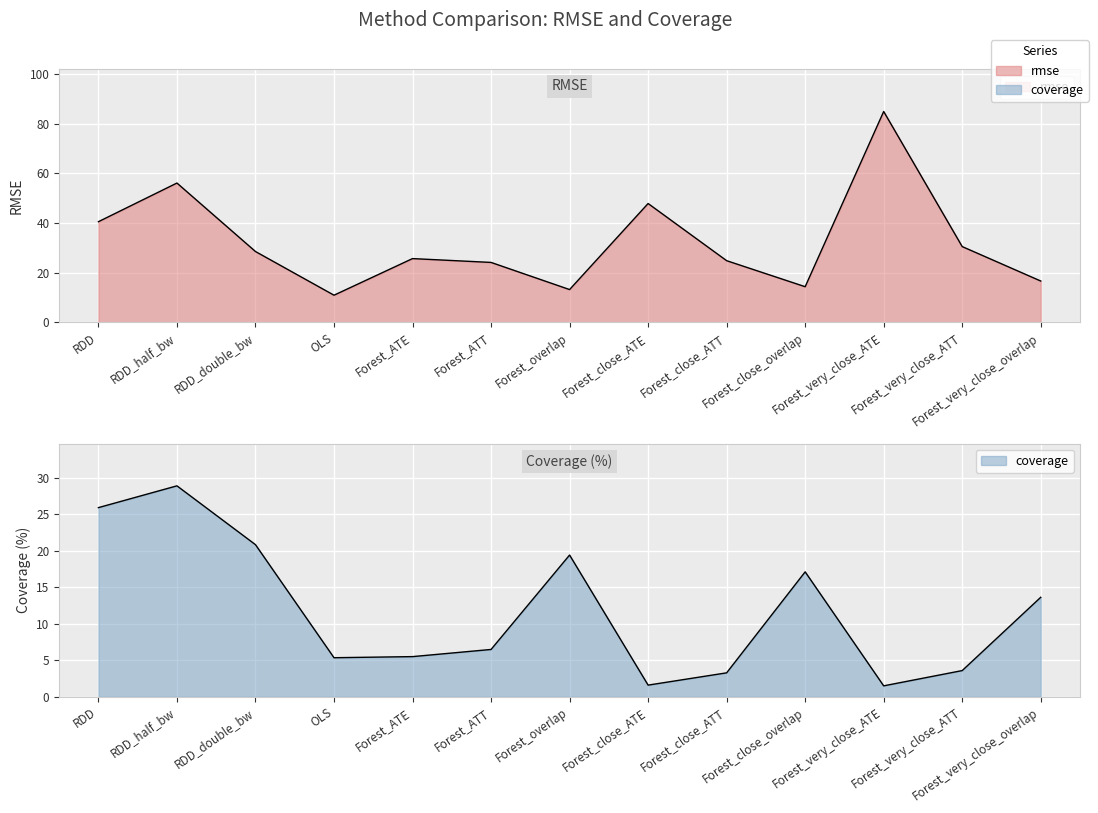

How many values in the rmse series exceed 25?

7